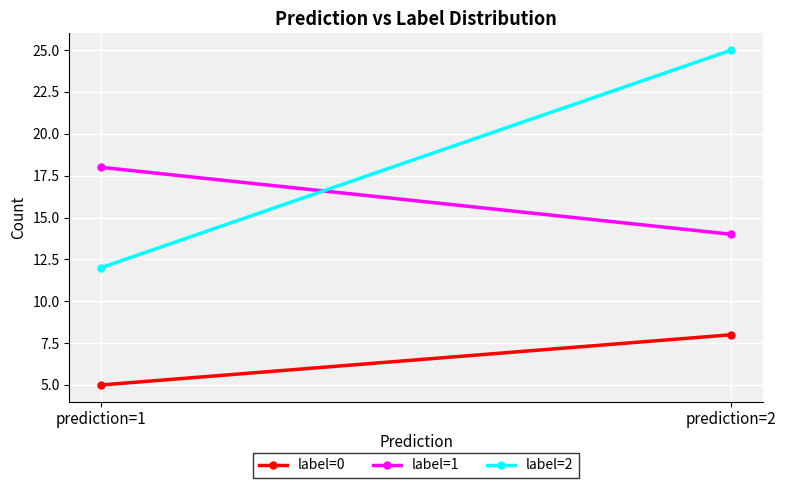

Reading left to right, list all the values displayed in this chart.

label=0: 5	8
label=1: 18	14
label=2: 12	25